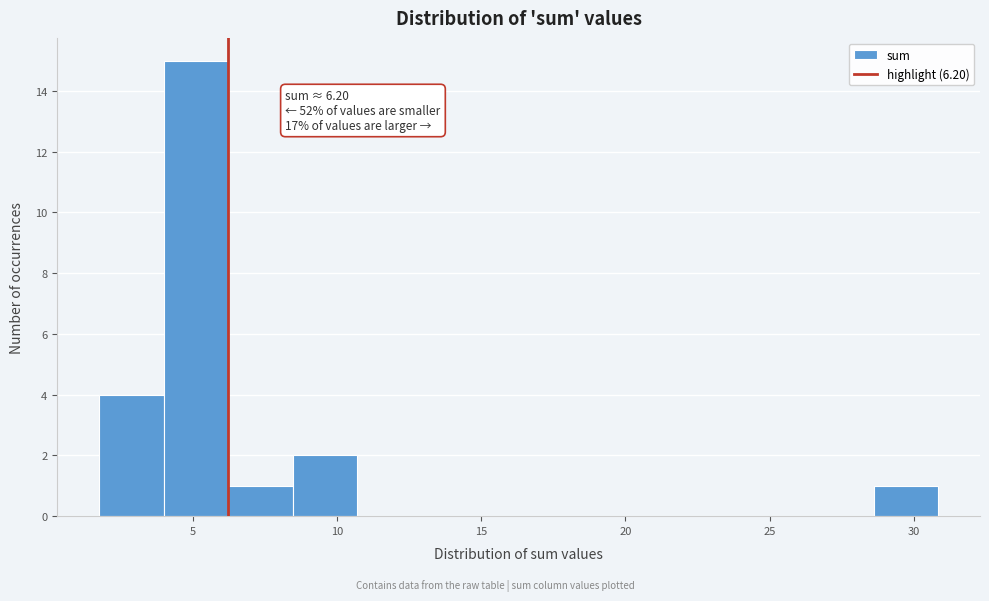

Which range on the x-axis has the tallest bar?

4.0 to 6.0